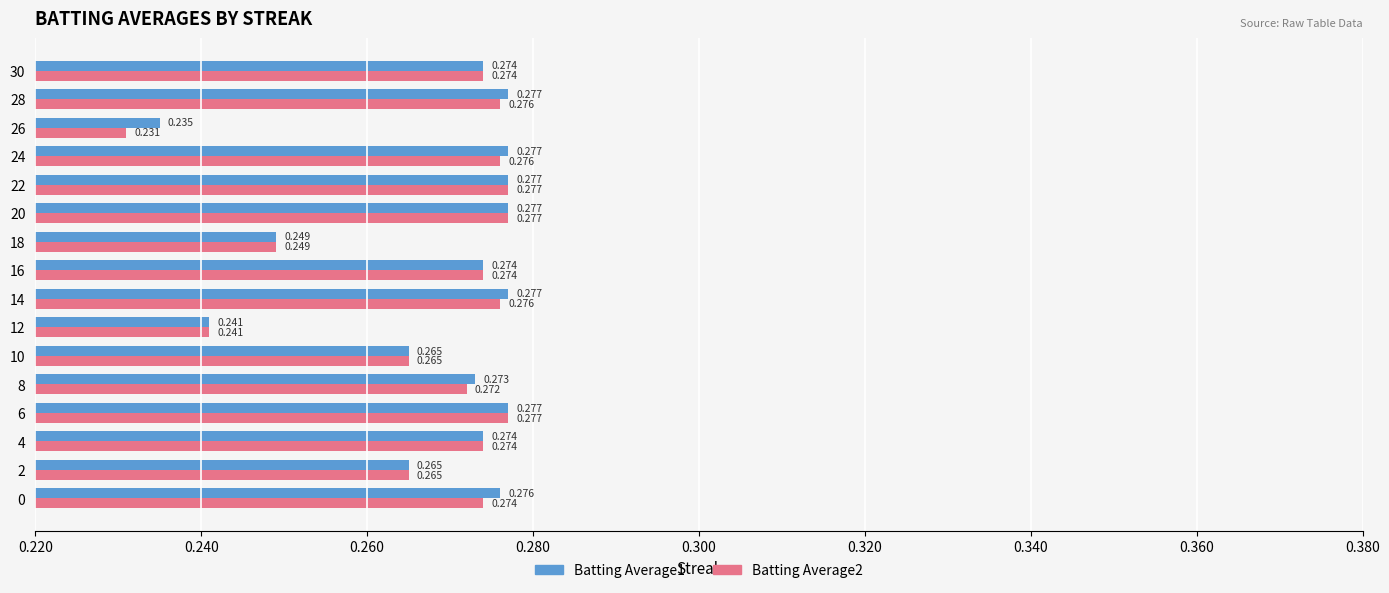

Is the value of Batting Average2 at 2 greater than the value of Batting Average1 at 14?

No